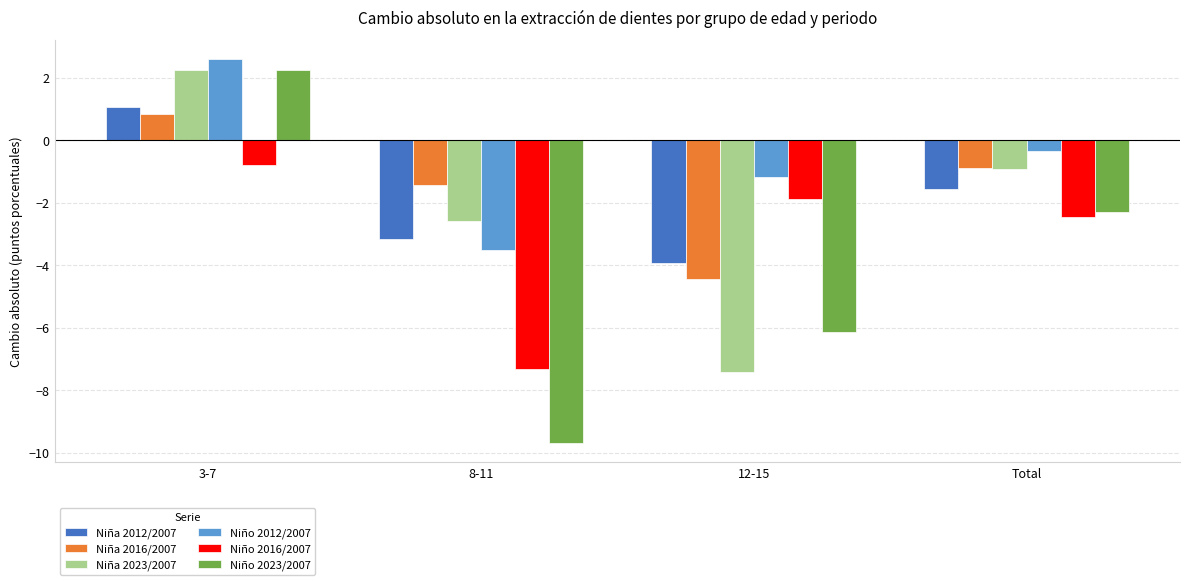

What position from the right is 3-7?

4